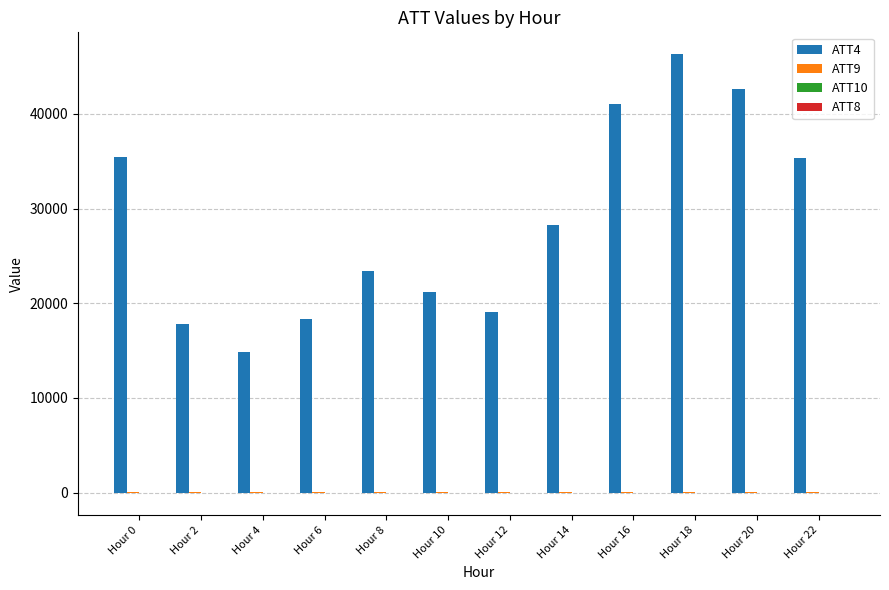

At which label does ATT4 reach its peak?

Hour 18